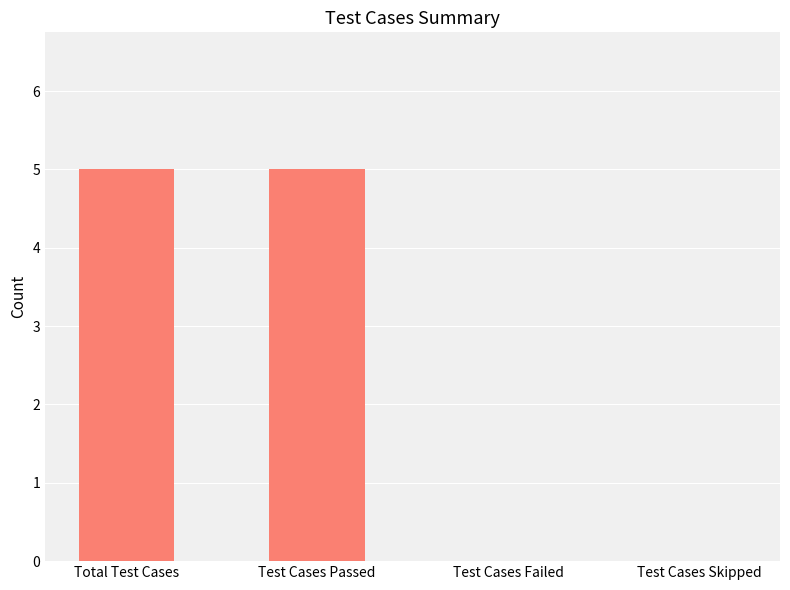

Count the values in the range 0 to 5.

4